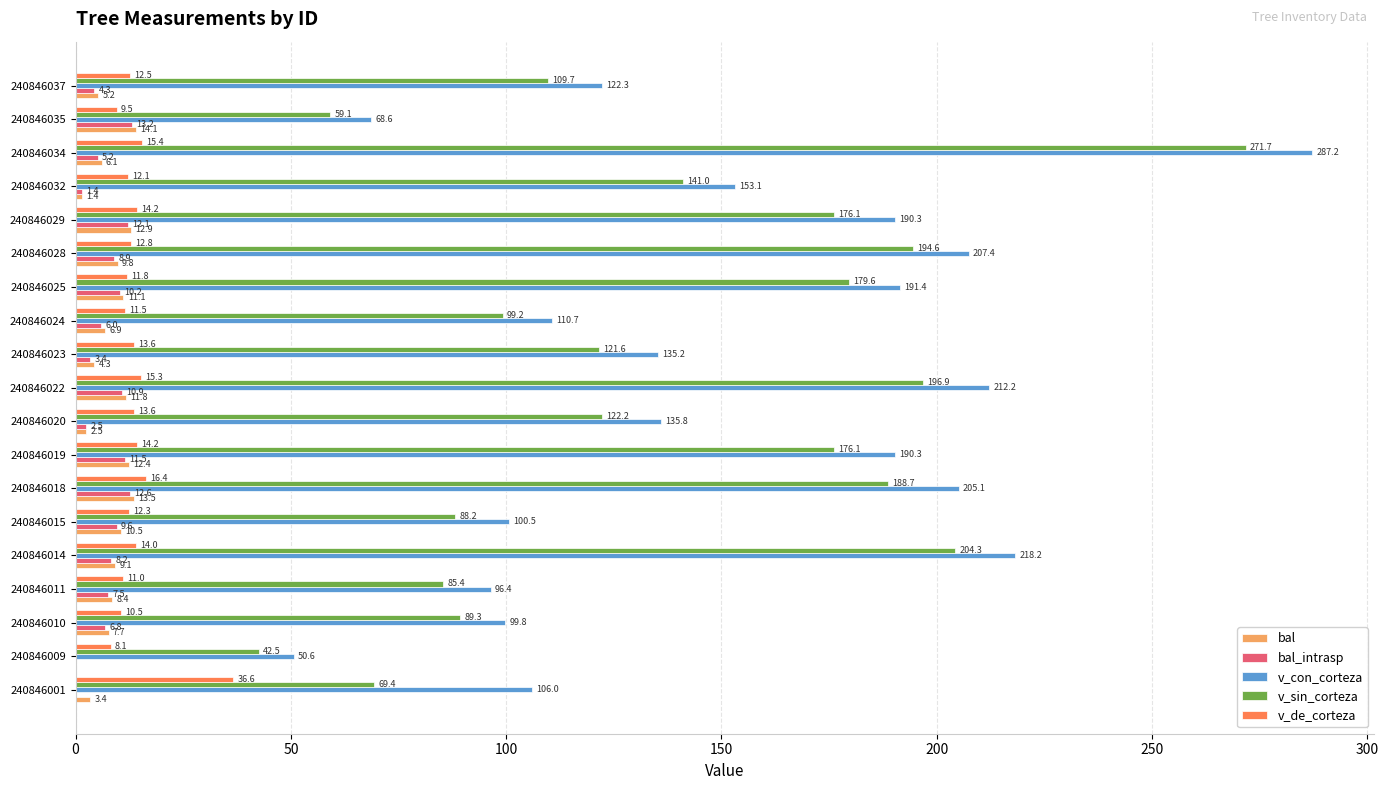

What are all the series names shown in the legend?

bal, bal_intrasp, v_con_corteza, v_sin_corteza, v_de_corteza